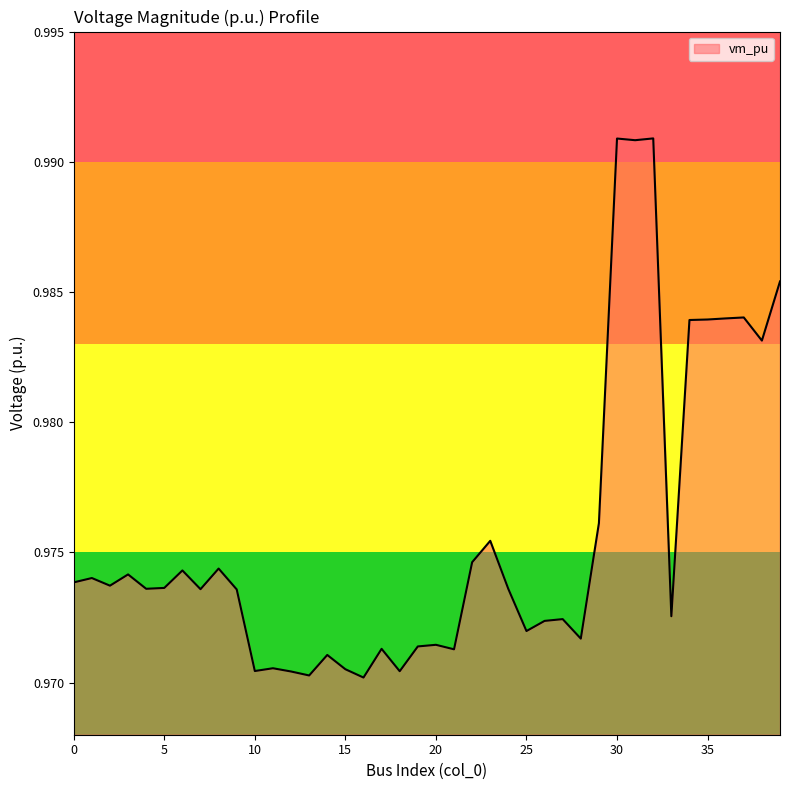

List the labels in order of value, smallest first.

16, 13, 12, 18, 10, 15, 11, 14, 21, 17, 19, 20, 28, 25, 26, 27, 33, 9, 7, 24, 4, 5, 2, 0, 1, 3, 6, 8, 22, 23, 29, 38, 34, 35, 36, 37, 39, 31, 30, 32